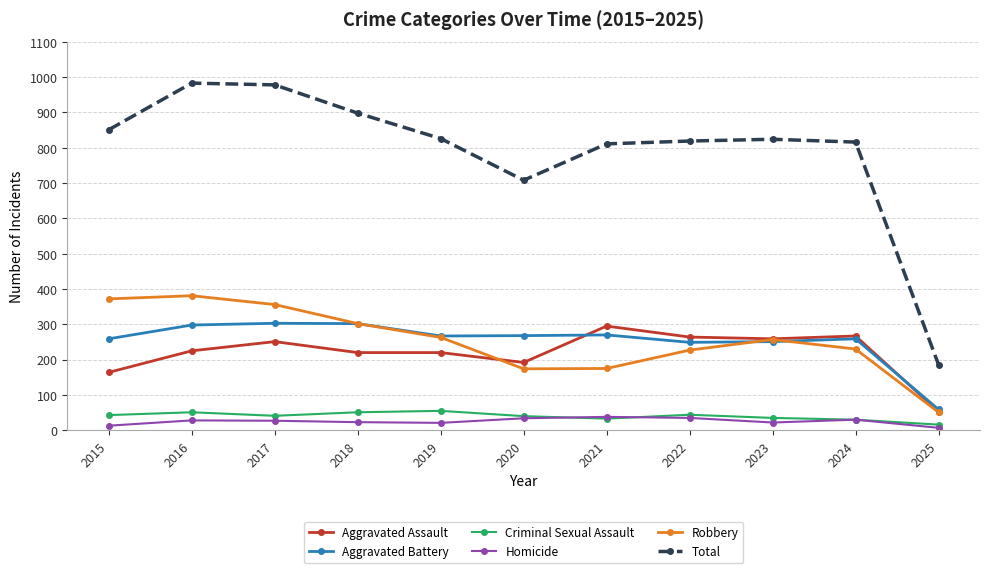

What is the total value across all series at 2017?

1956